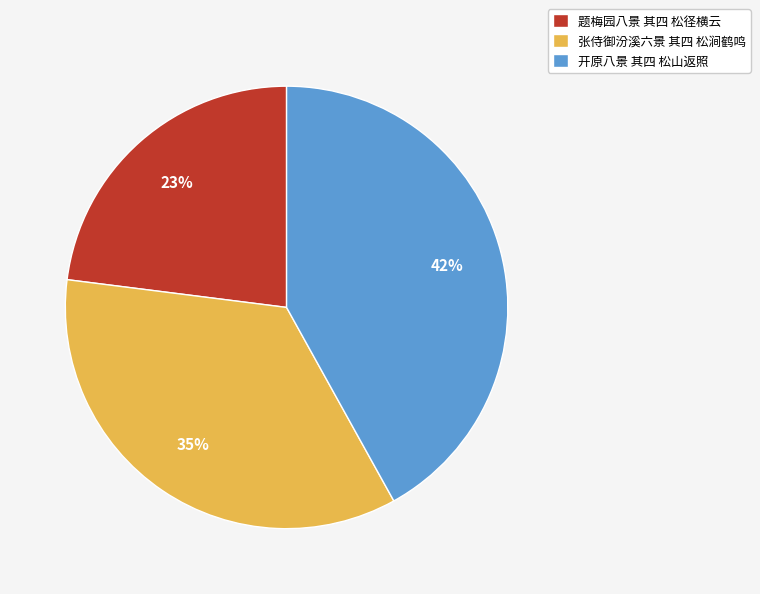

Between 张侍御汾溪六景 其四 松涧鹤鸣 and 题梅园八景 其四 松径横云, which is larger?

张侍御汾溪六景 其四 松涧鹤鸣